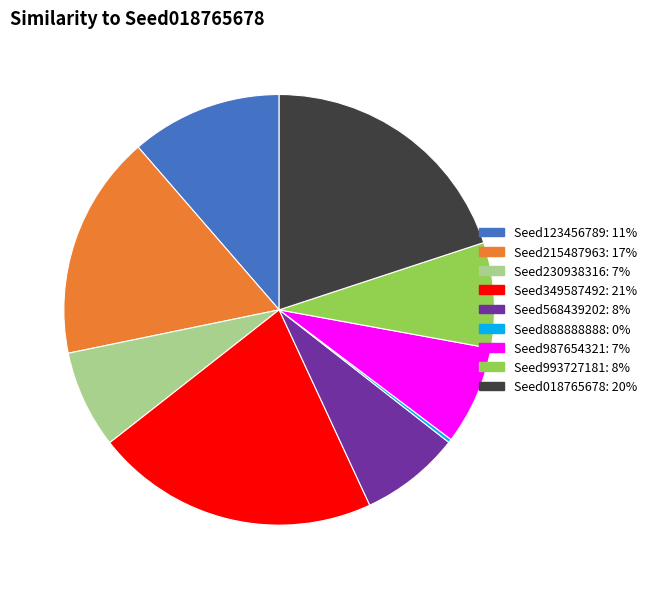

Does any single category account for the majority?

No